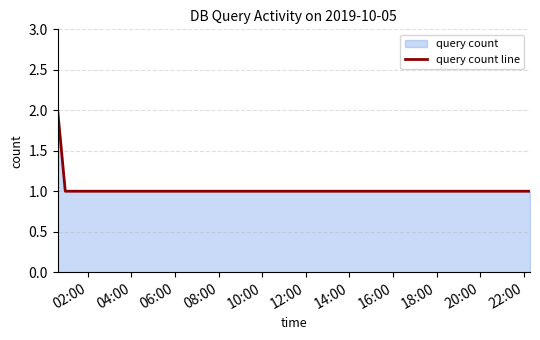

Reading left to right, list all the values displayed in this chart.

2	1	1	1	1	1	1